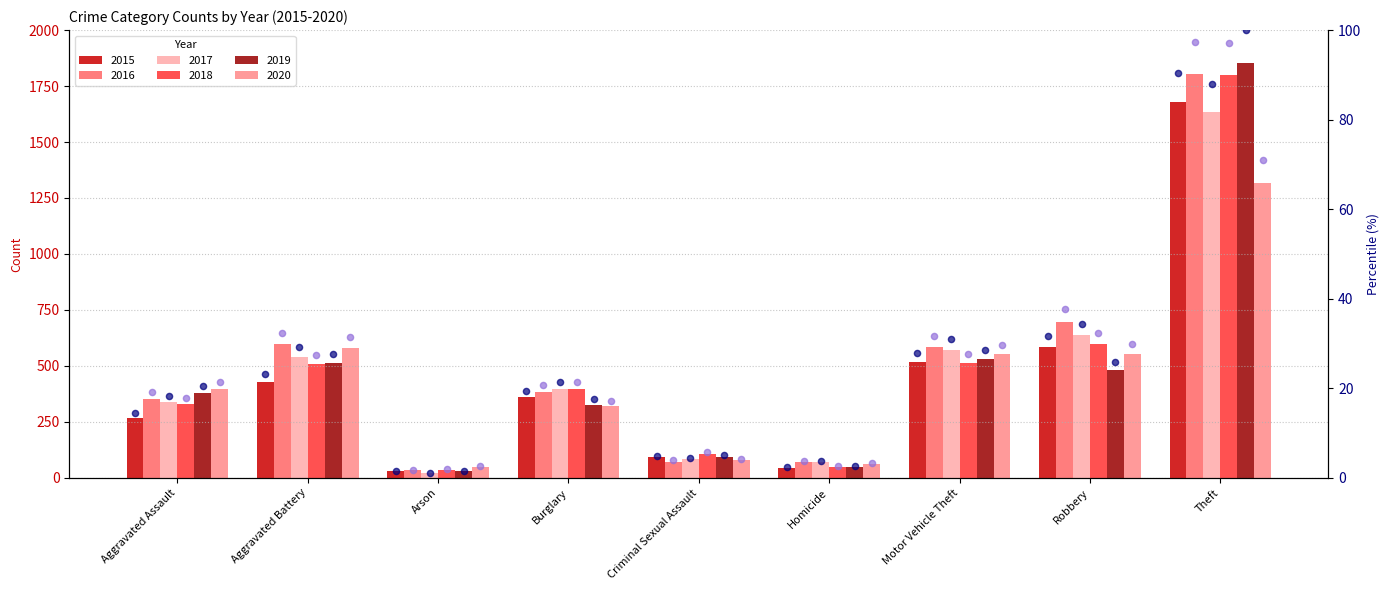

Which has a higher value, Burglary or Homicide?

Burglary